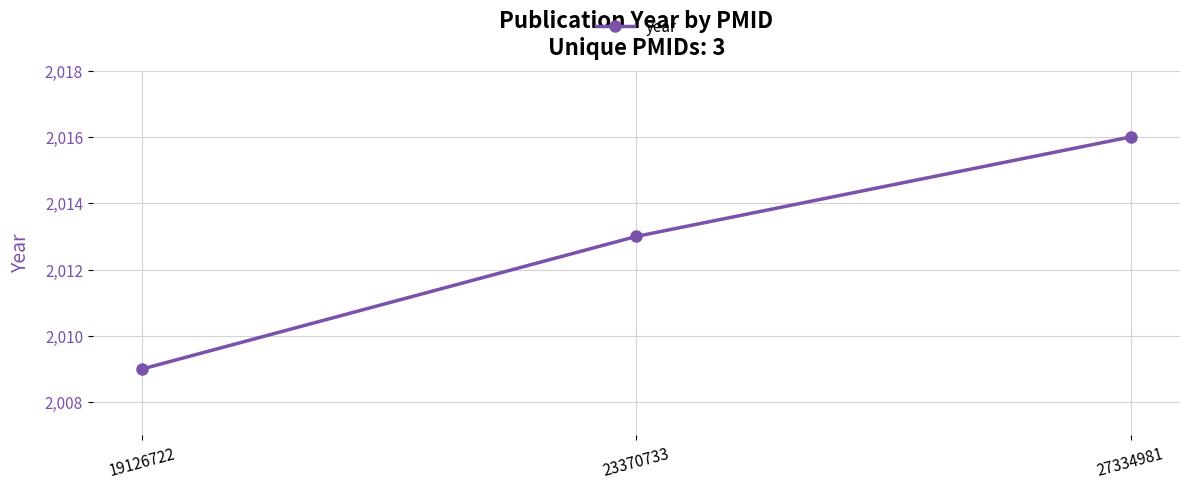

List the labels in order of value, largest first.

27334981, 23370733, 19126722